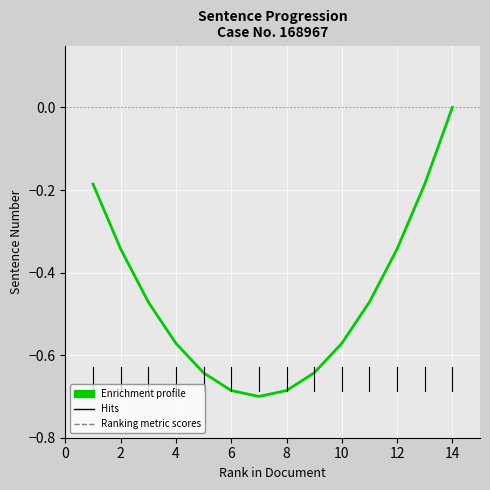

Which label corresponds to the largest value in the chart?

14